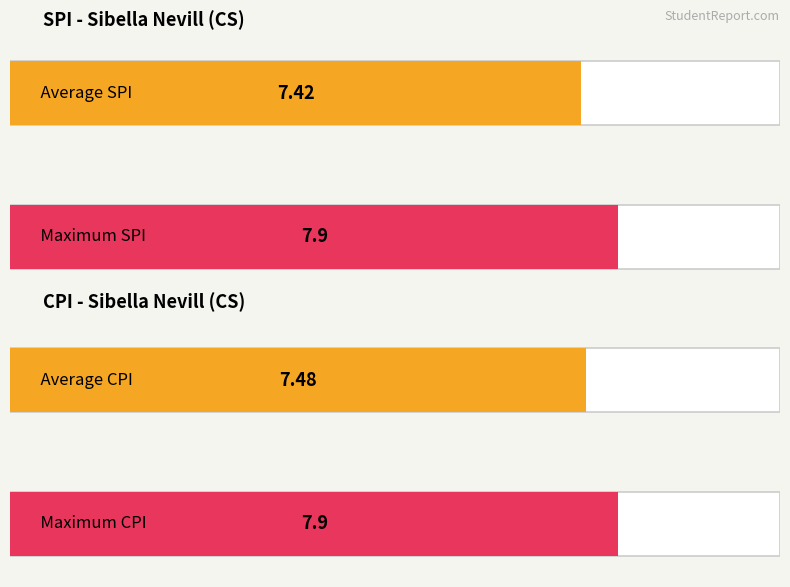

List the series in order of their peak value, highest first.

SPI, CPI